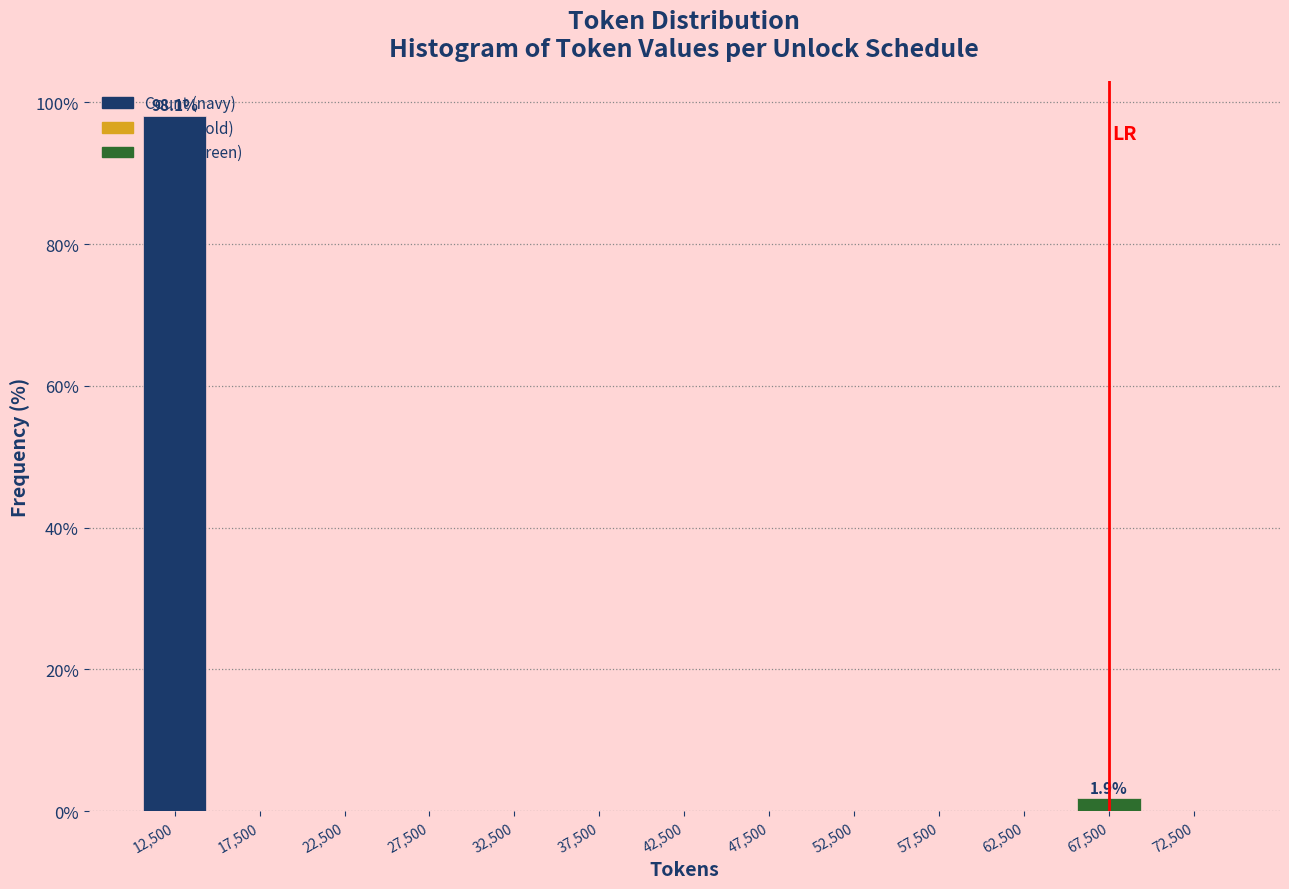

Which range on the x-axis has the tallest bar?

10000 to 15000